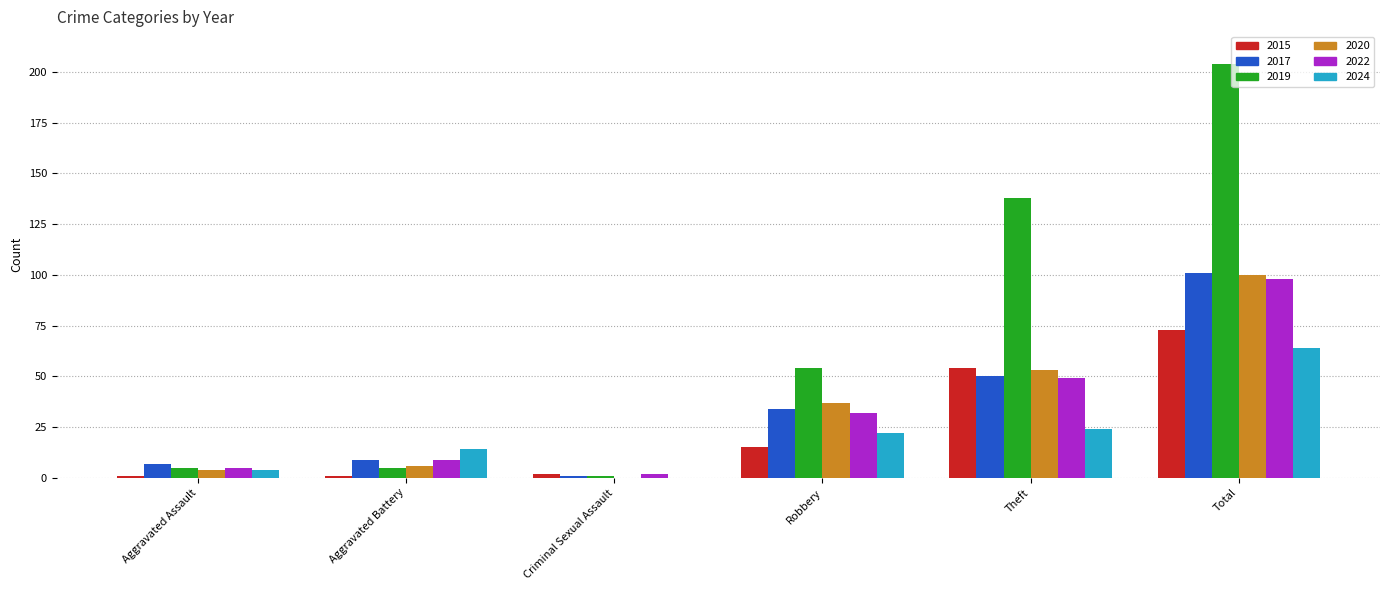

At which label does 2020 reach its peak?

Total